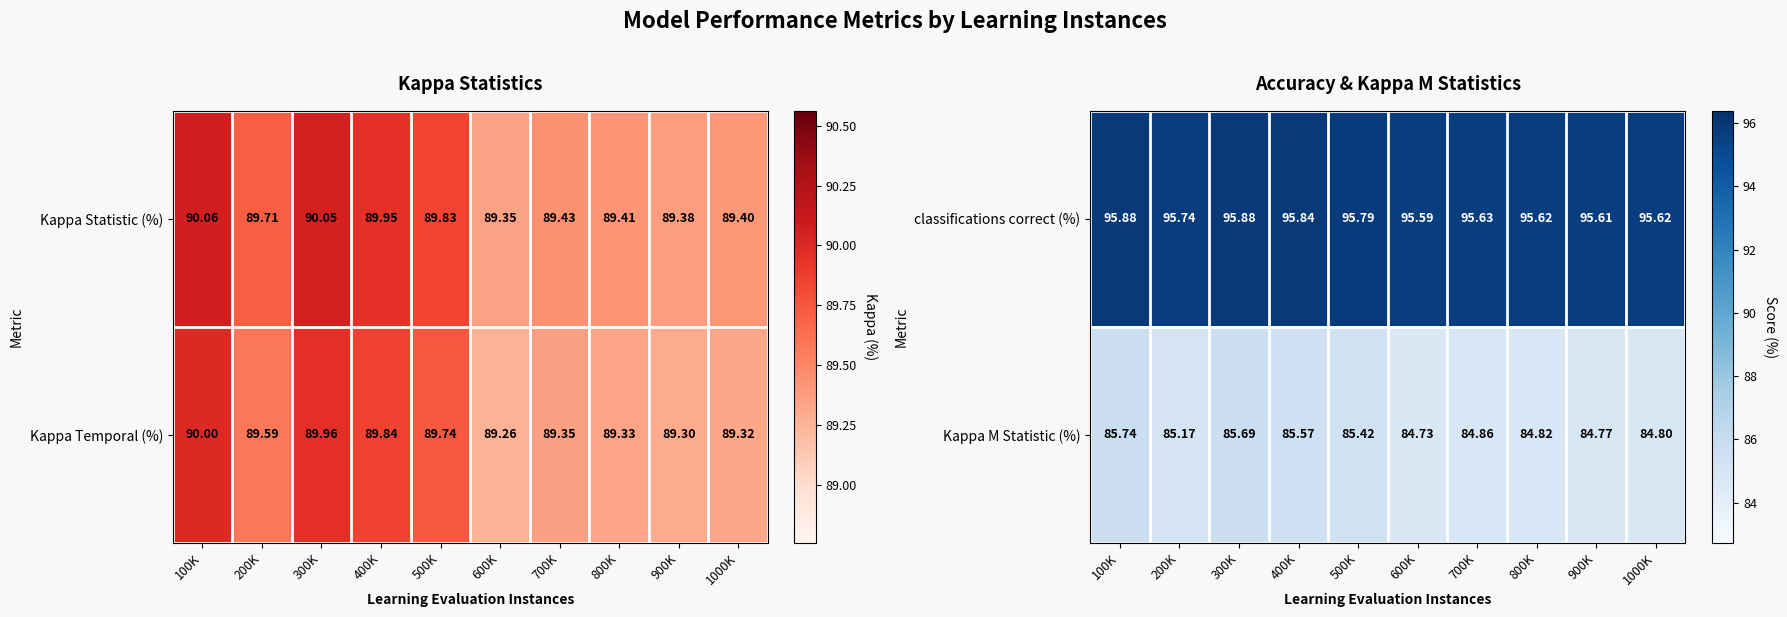

Is the value of classifications correct (%) at 300K greater than the value of Kappa M Statistic (%) at 100K?

Yes